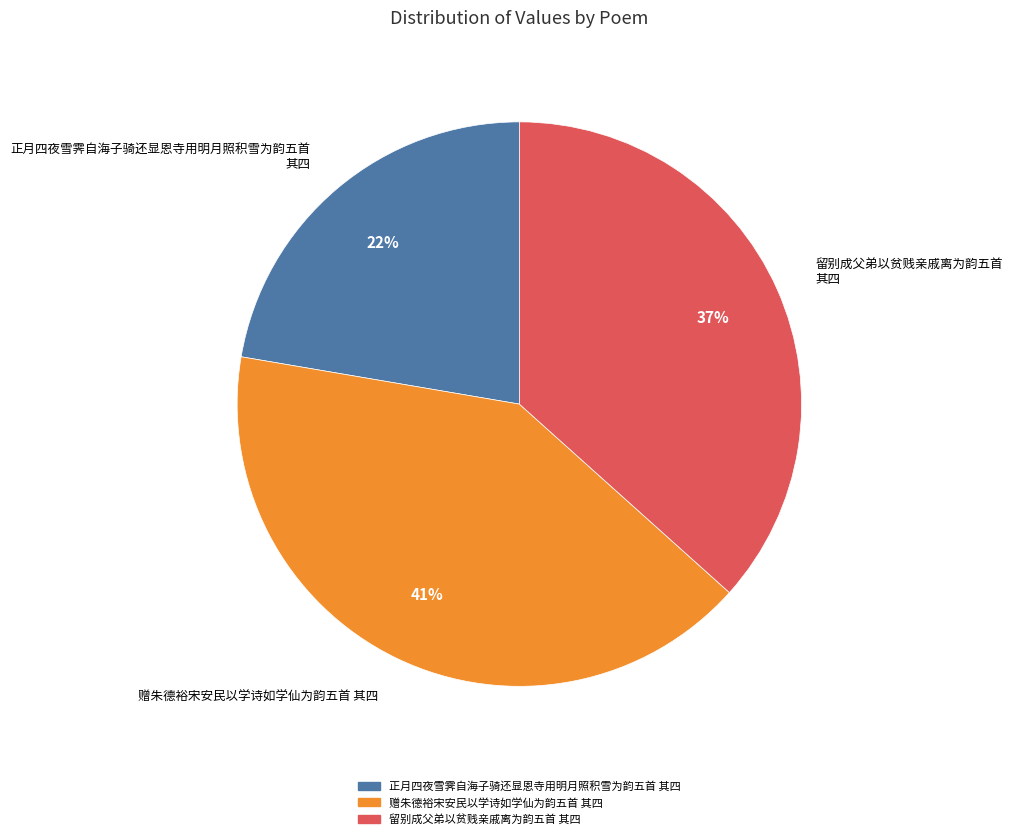

Does 正月四夜雪霁自海子骑还显恩寺用明月照积雪为韵五首 其四 represent more than half of the total?

No